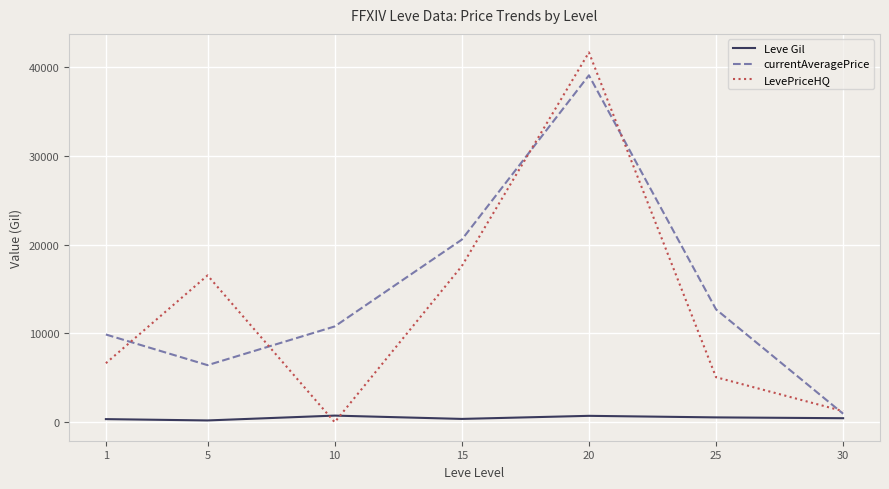

Rank the series by their maximum value, from highest to lowest.

LevePriceHQ, currentAveragePrice, Leve Gil